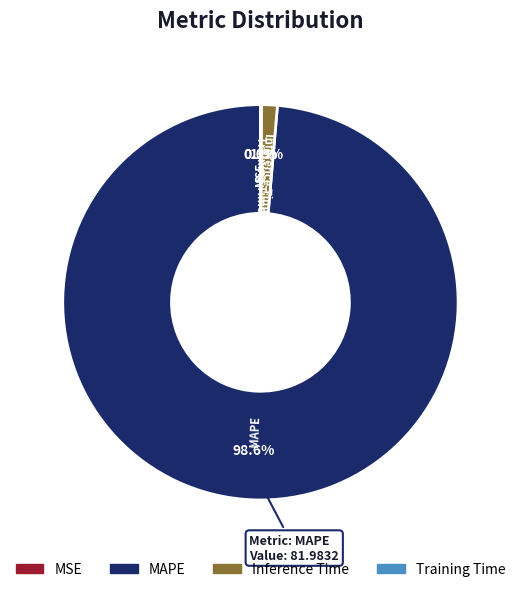

To the nearest percent, what portion does Inference Time represent?

1%